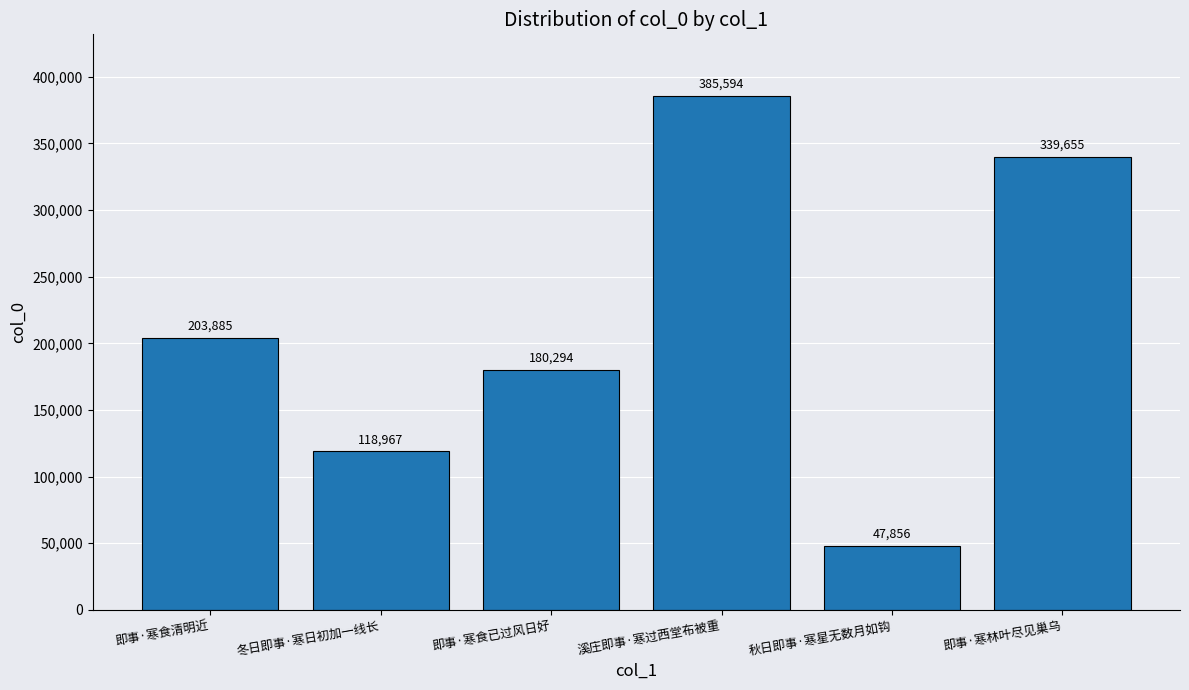

What value does the data have at 秋日即事·寒星无数月如钩, to the nearest 100?

47900